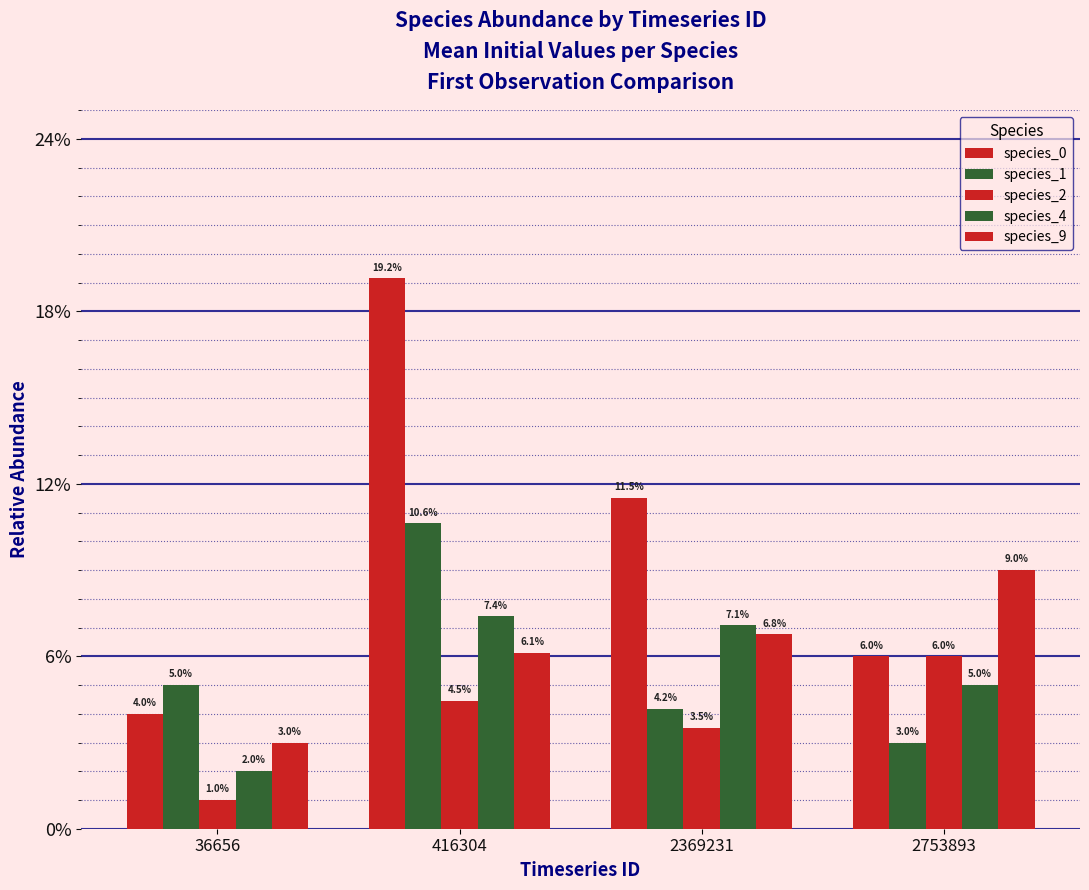

What is the value of the species_4 bar at the 2nd from the left?

0.1